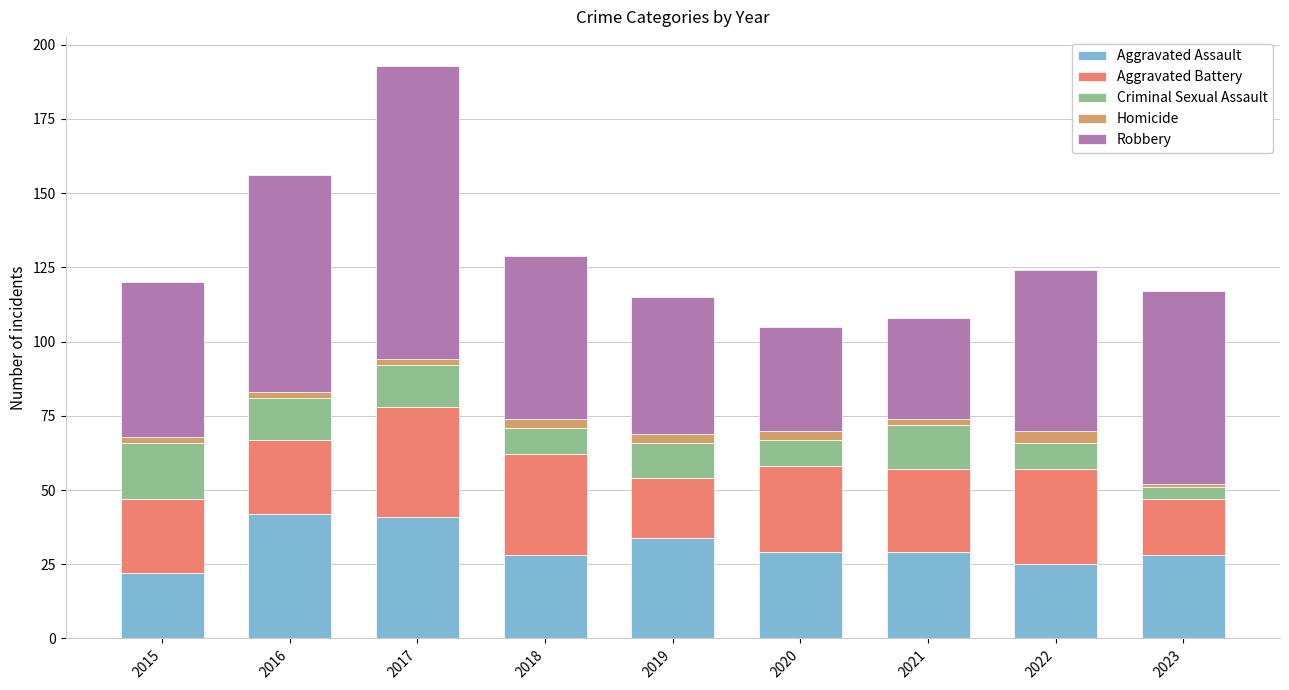

What is the average value of the Aggravated Assault series?

31